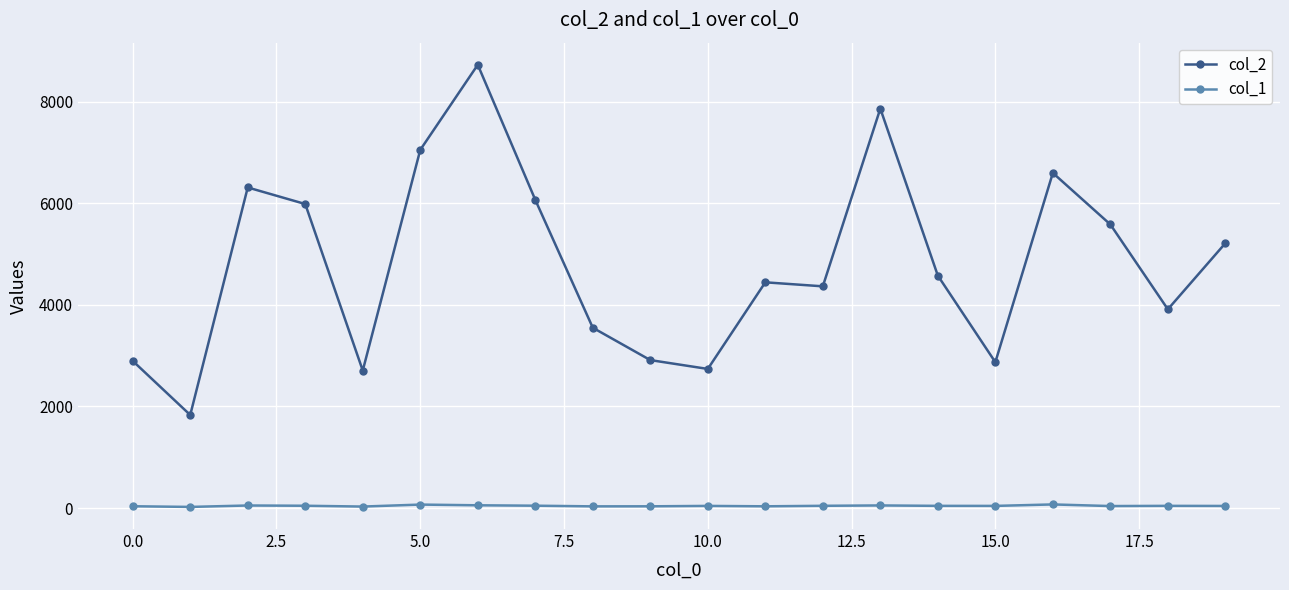

True or false: col_1 has more than 2 interior local peaks.

True